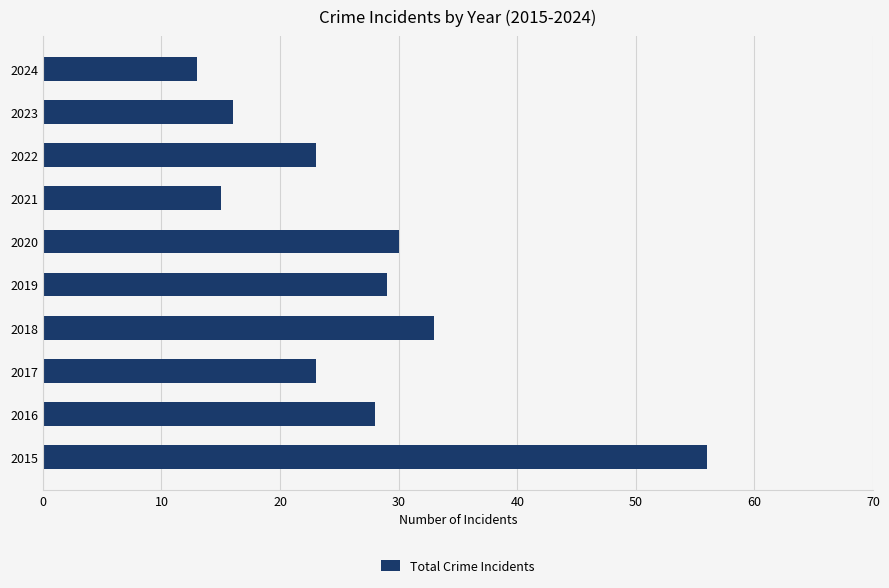

At which label is the value closest to 34?

2018